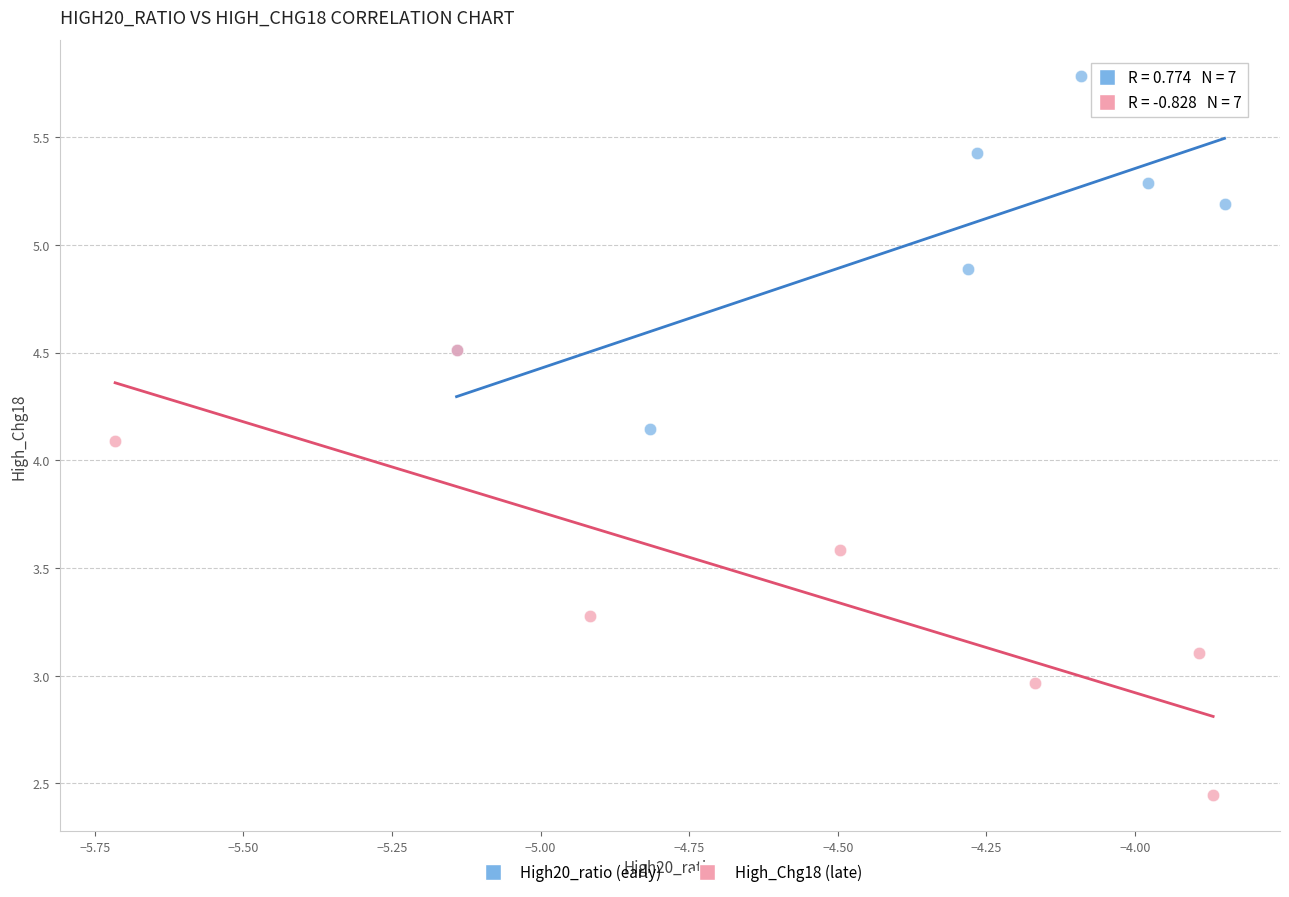

Which series reaches the maximum Y coordinate?

High20_ratio (early)